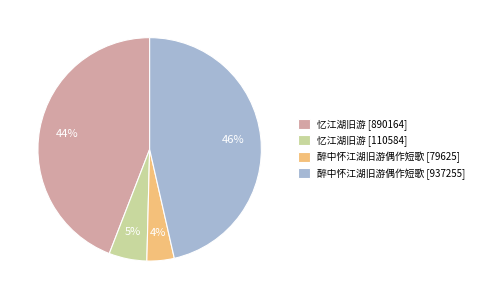

Rank the categories by value from highest to lowest.

醉中怀江湖旧游偶作短歌 [937255], 忆江湖旧游 [890164], 忆江湖旧游 [110584], 醉中怀江湖旧游偶作短歌 [79625]